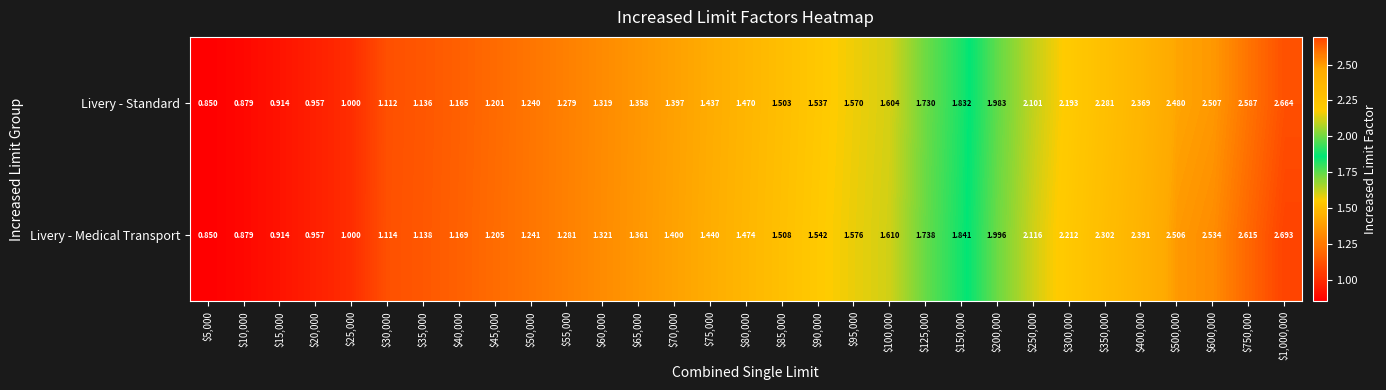

At how many categories does at least one series exceed 2?

8